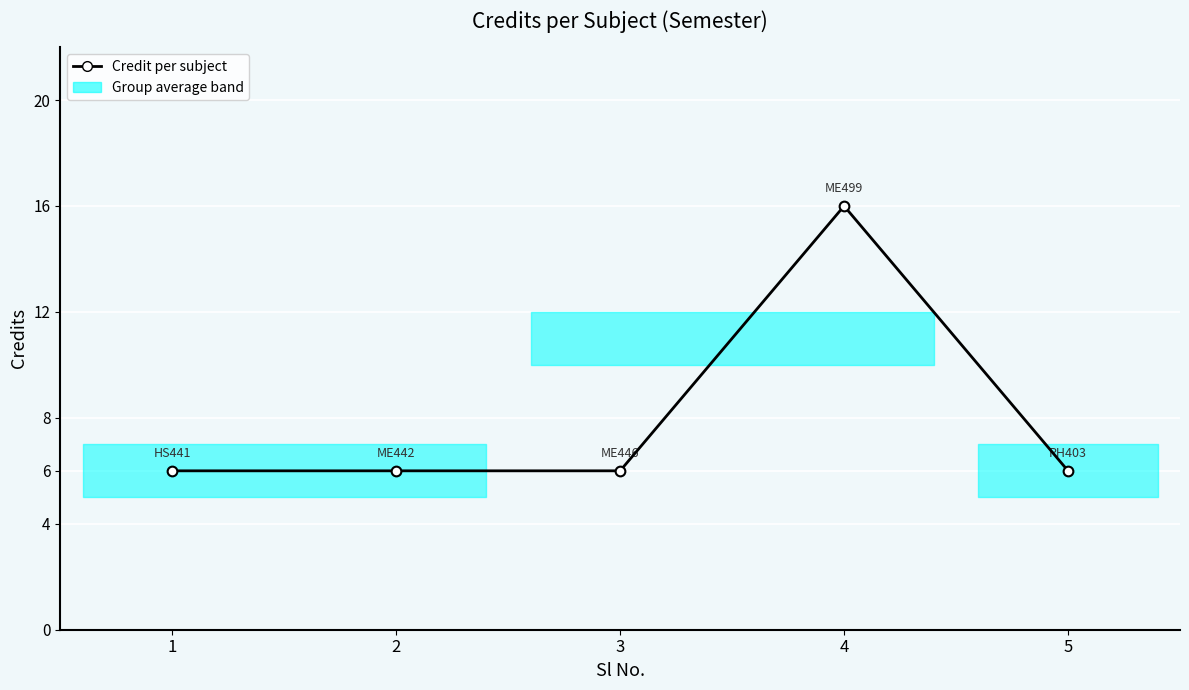

True or false: the data has more than 0 interior local peaks.

True